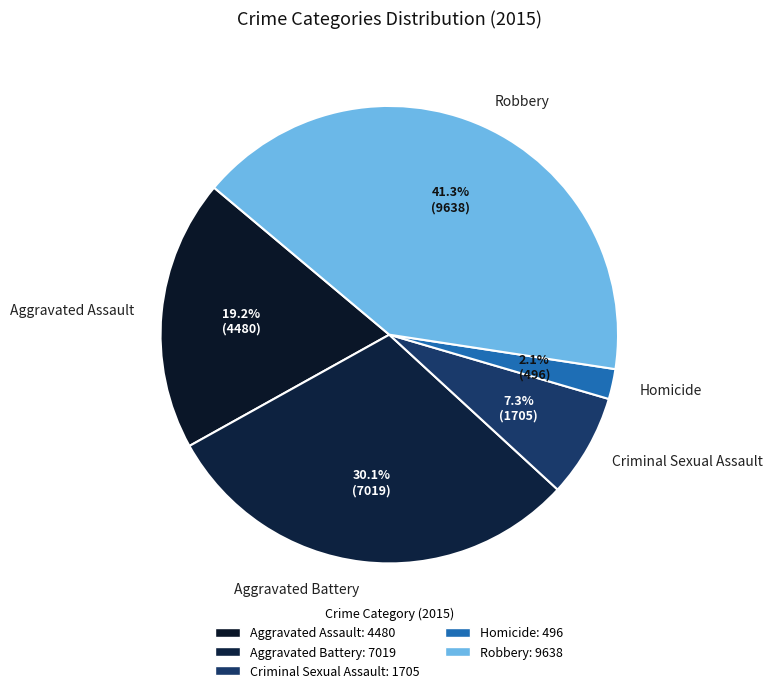

Rank the categories by value from lowest to highest.

Homicide, Criminal Sexual Assault, Aggravated Assault, Aggravated Battery, Robbery